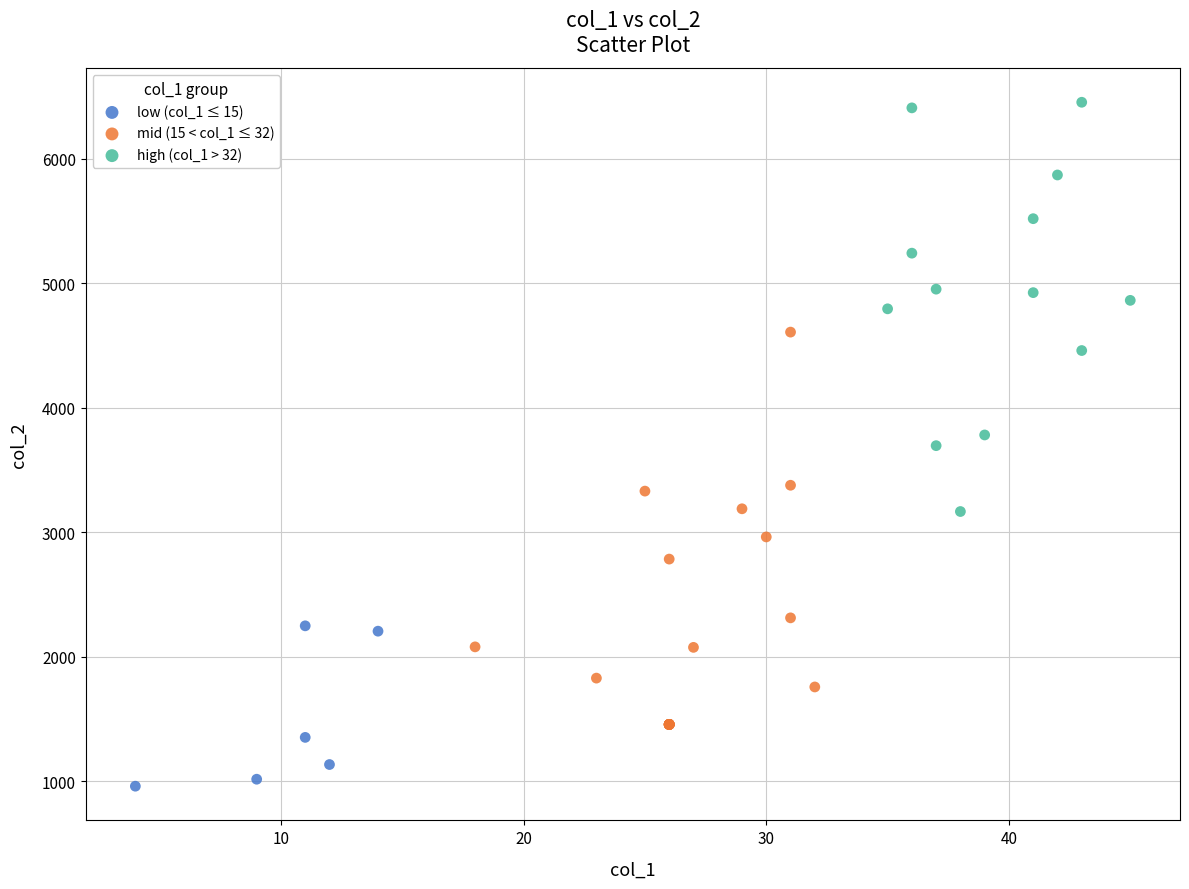

Which series contains the lowest Y value?

low (col_1 ≤ 15)